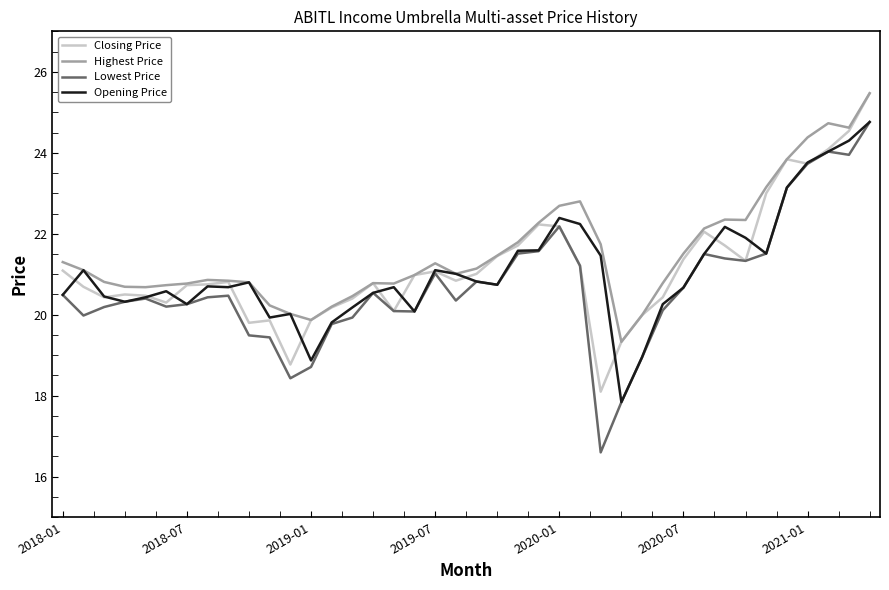

True or false: Closing Price and Opening Price cross at least once.

True